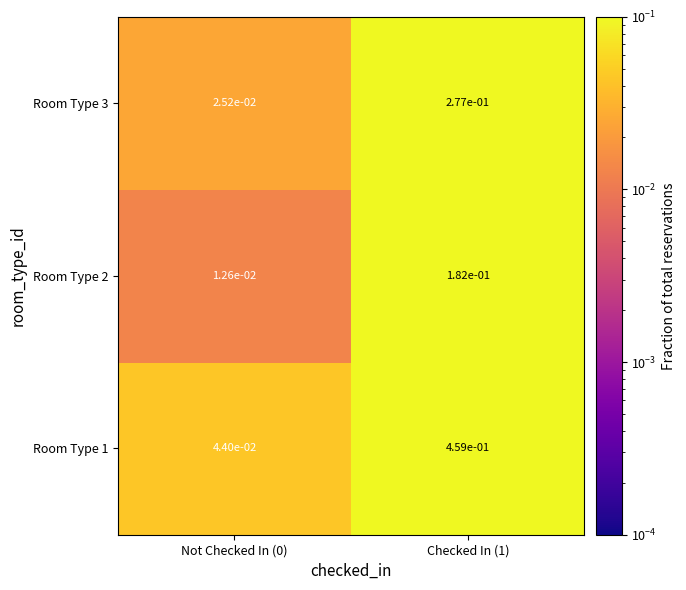

The value of Room Type 2 at Checked In (1) is 0.3. True or false?

False